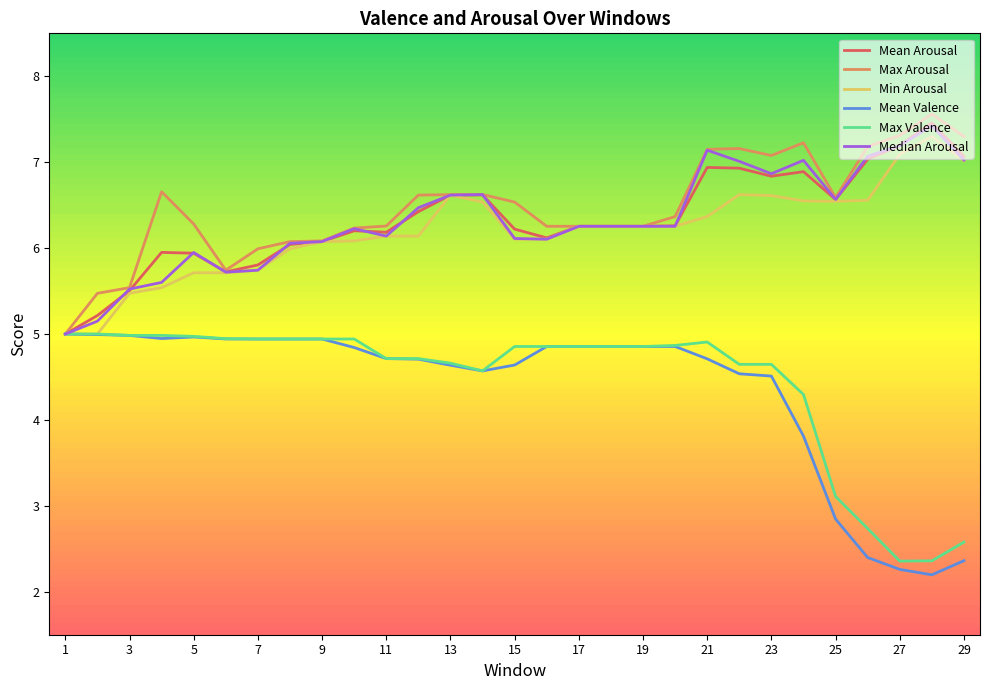

What is the minimum value for Mean Valence?

2.2